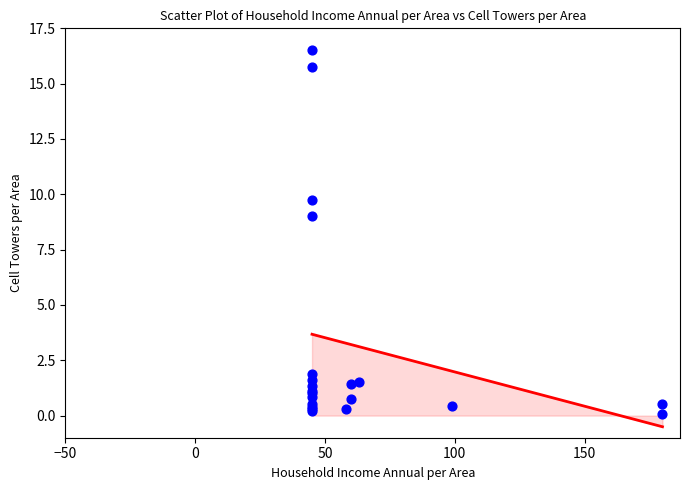

What Y value in the scatter plot is closest to 8?

9.0